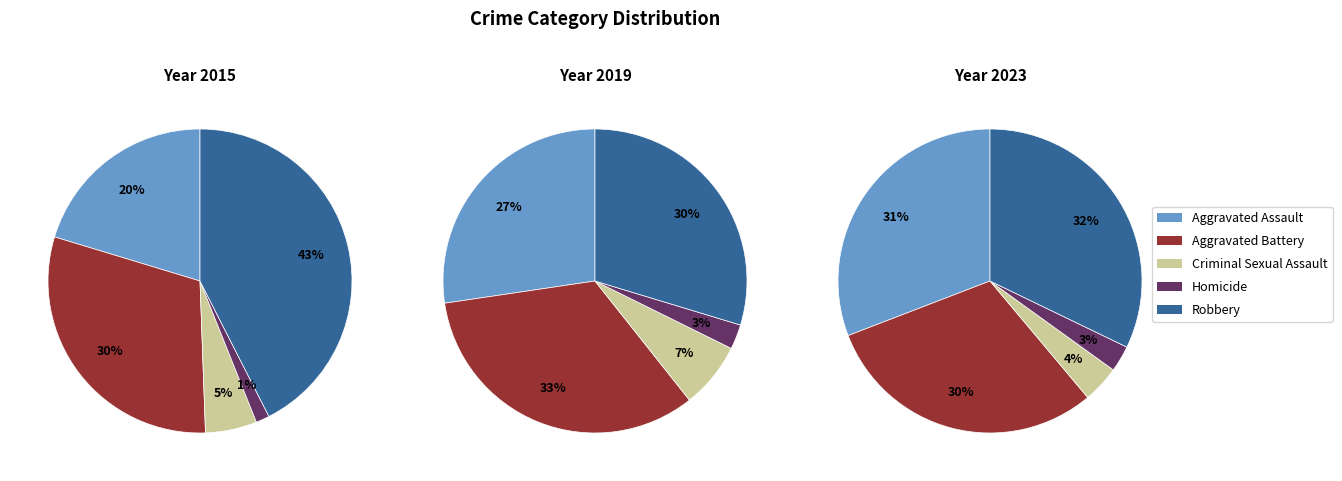

Is there a majority slice in this chart?

No